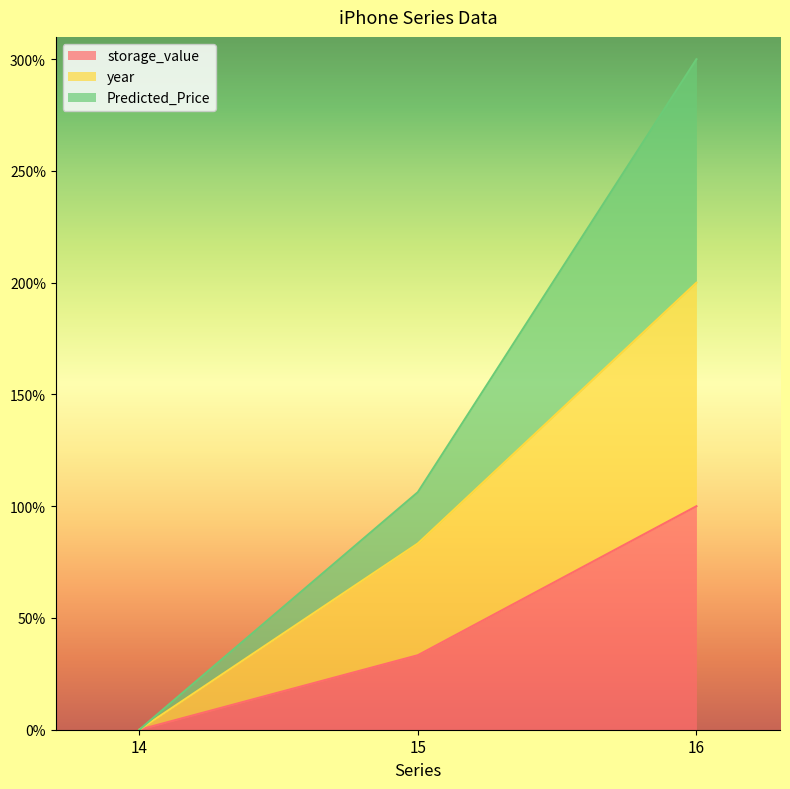

Count the storage_value values in the range 0 to 100.

3